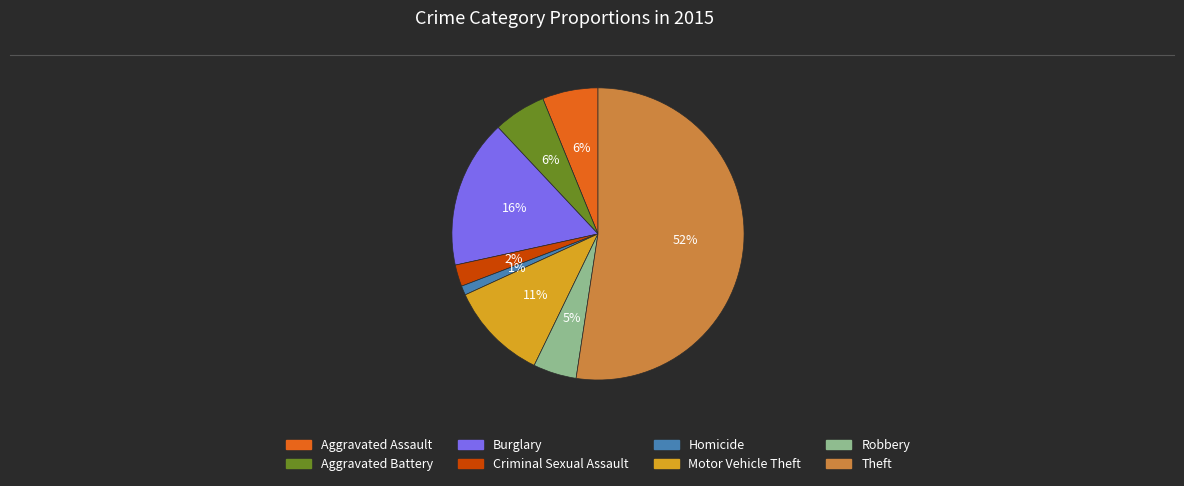

Is there any slice that represents more than half of the pie?

Yes